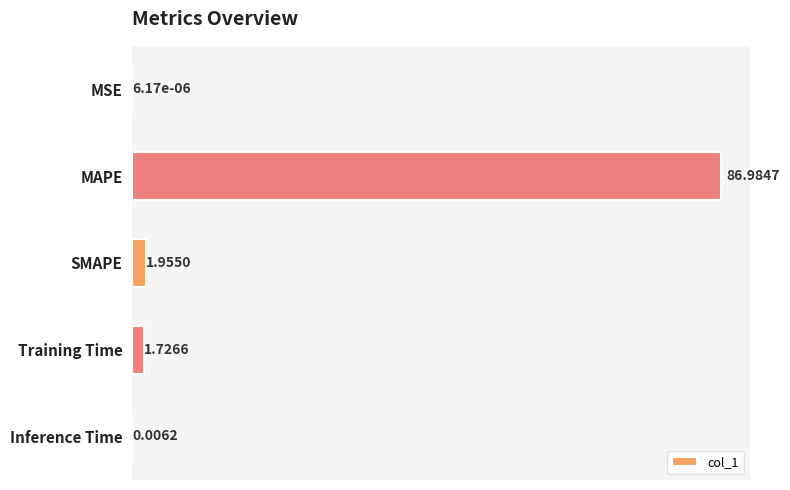

What is the change in value from MSE to MAPE?

+87.0